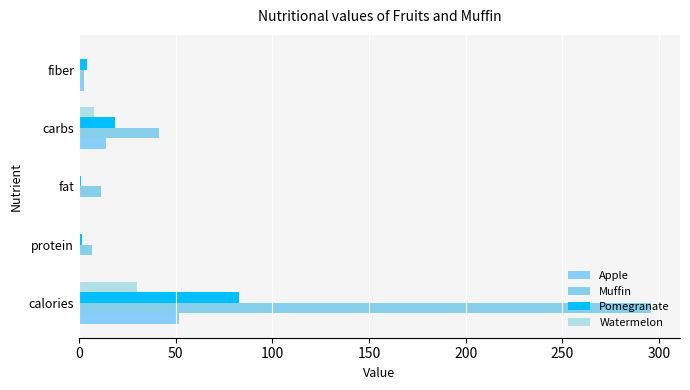

How many distinct data groups are displayed?

4